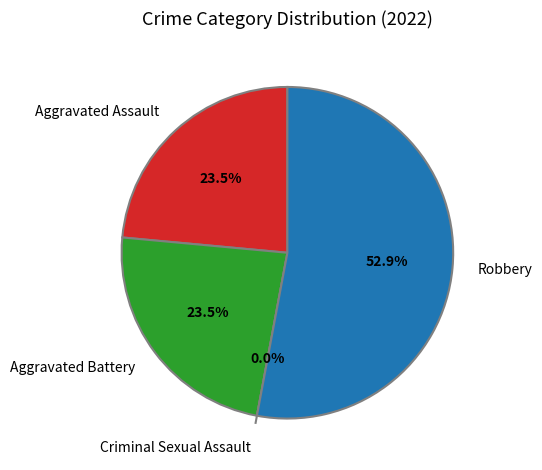

Which category has the biggest portion of the pie?

Robbery